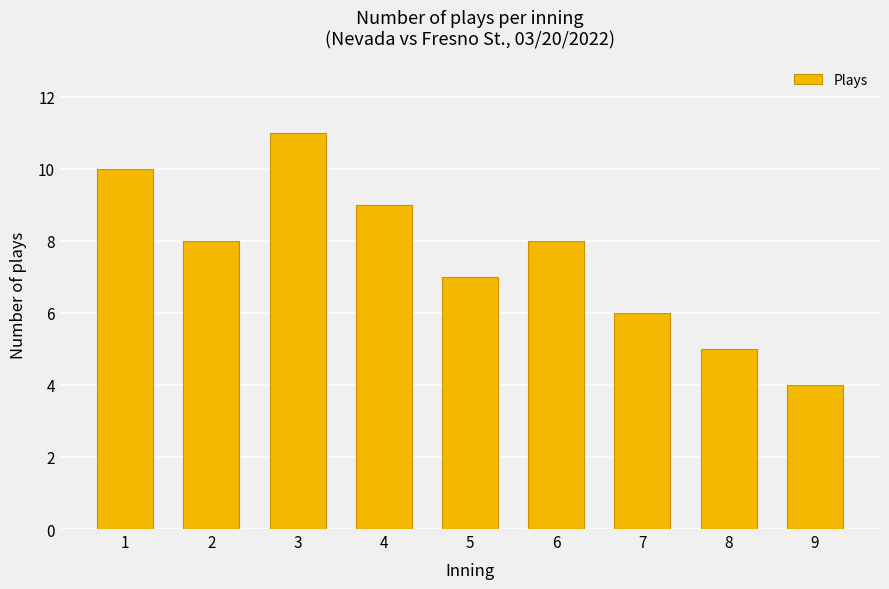

The value at 4 is 15. True or false?

False